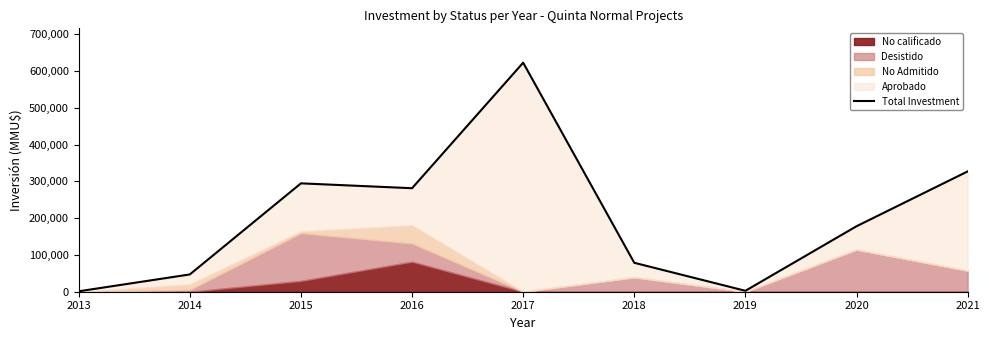

What is the average value?

203837